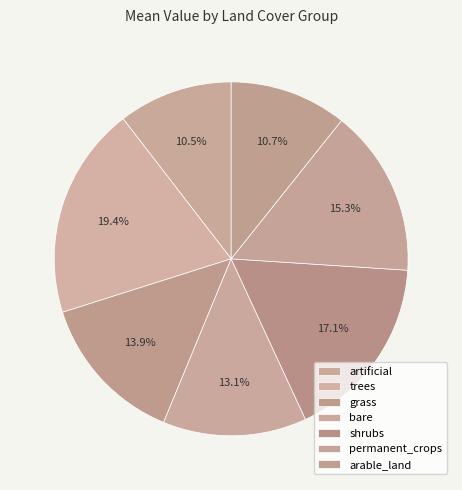

Rank the categories by value from lowest to highest.

artificial, arable_land, bare, grass, permanent_crops, shrubs, trees